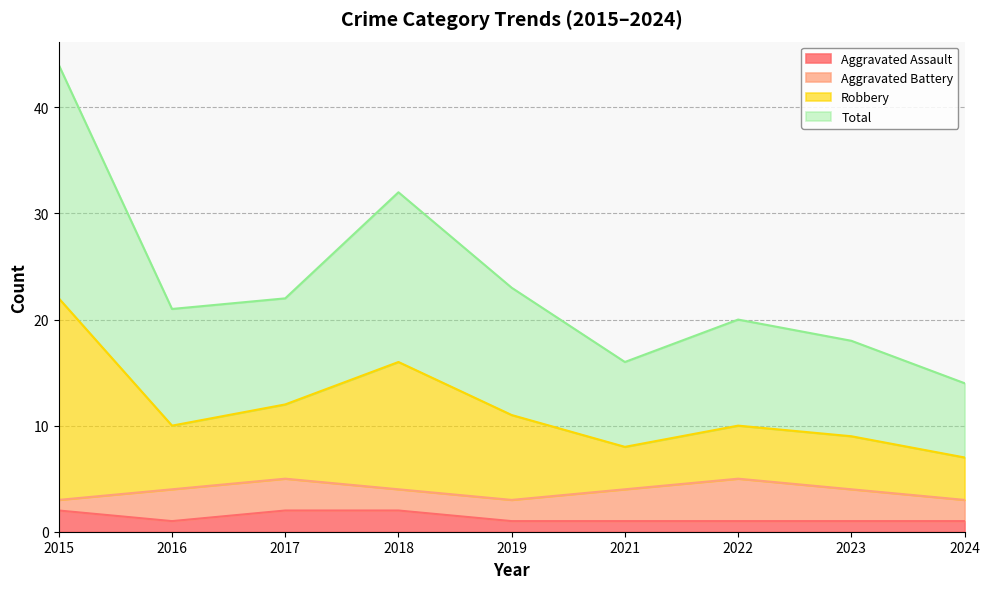

Is it true that Aggravated Assault equals 4 at 2018?

False